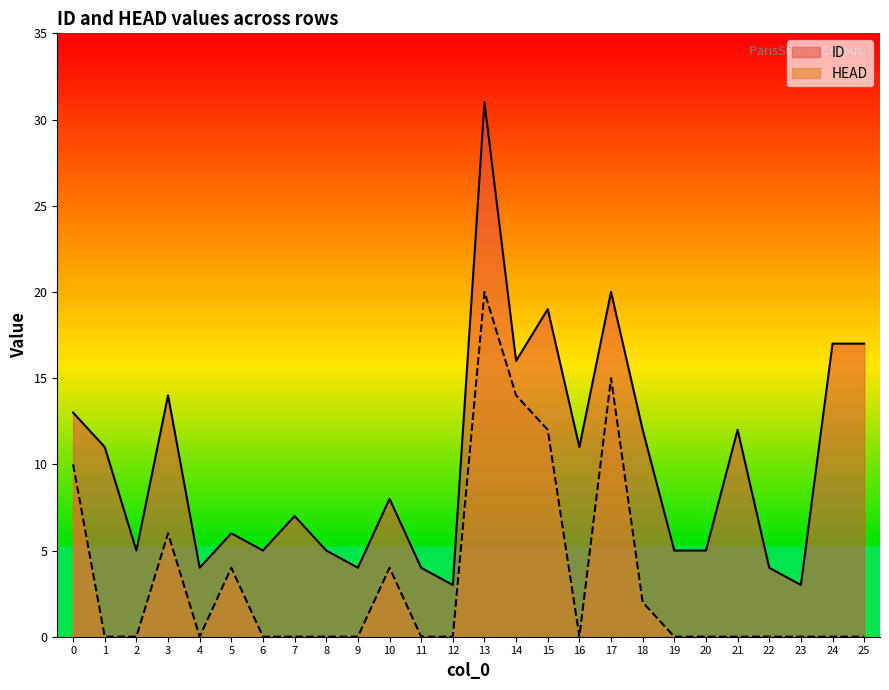

How many values in HEAD are above zero?

9